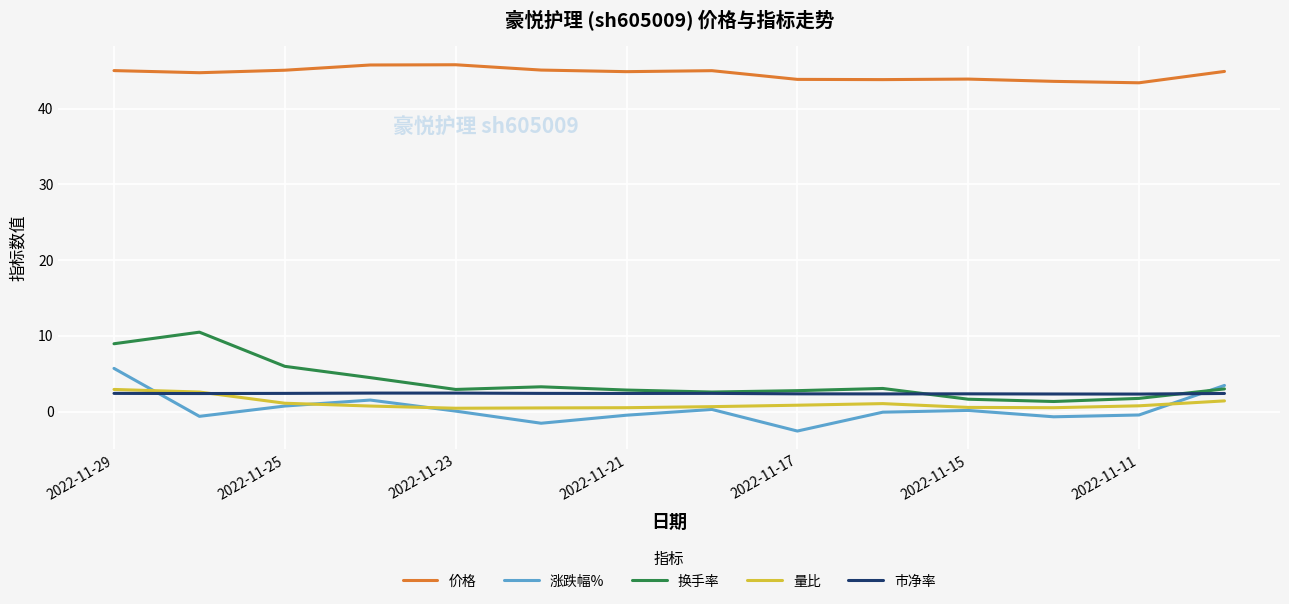

Which series has the widest spread of values?

换手率